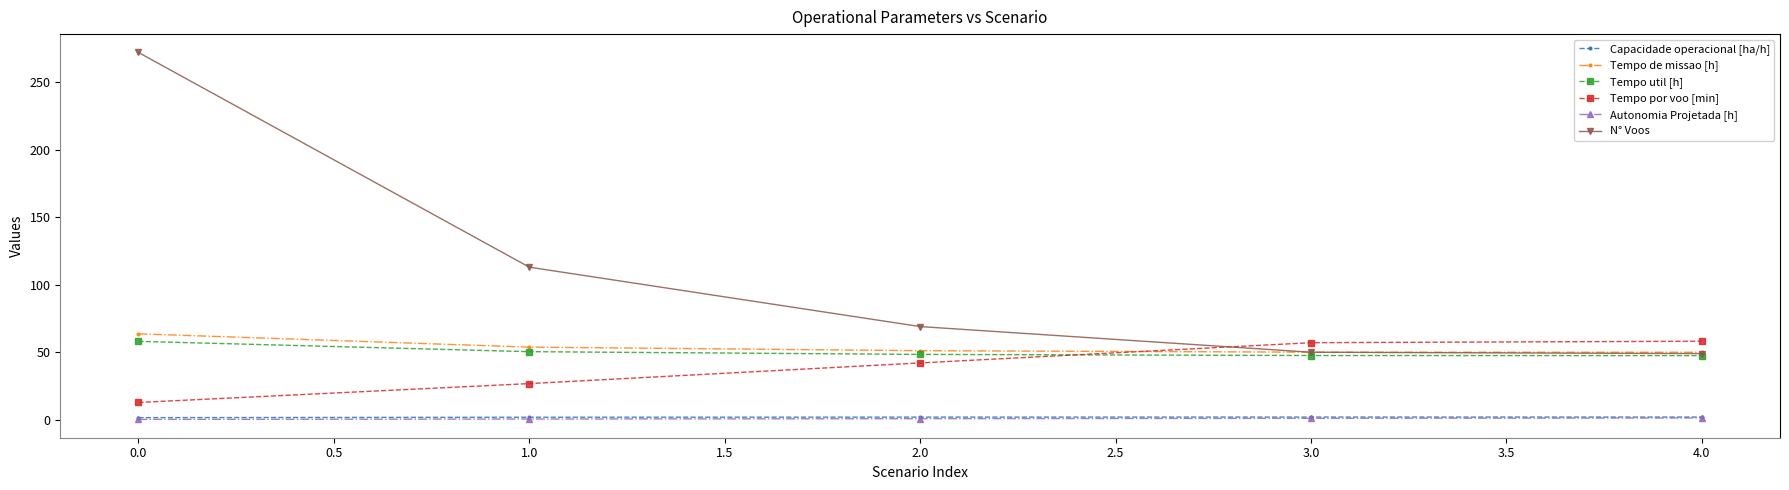

True or false: Capacidade operacional [ha/h] and Tempo util [h] intersect in this chart.

False